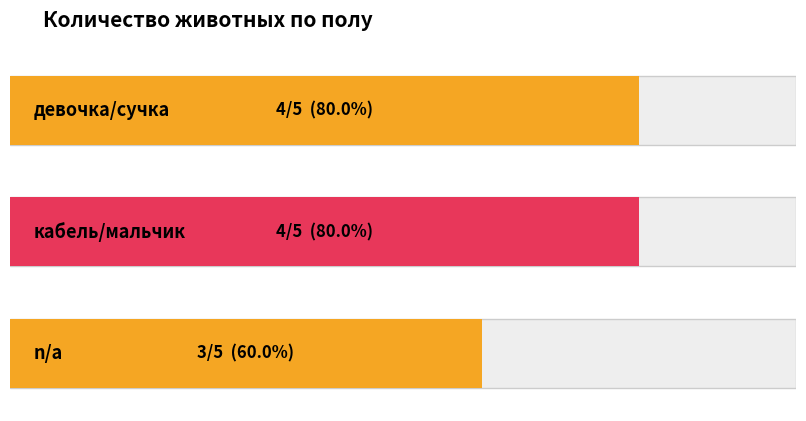

True or false: the data shows 4 at кабель/мальчик.

True